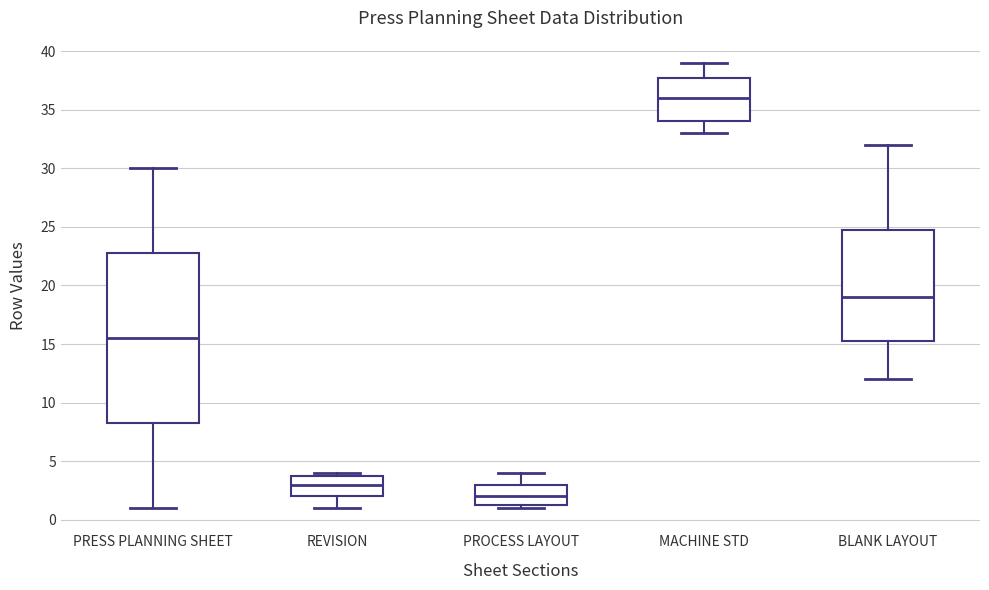

Which box is the tallest, from its lower edge to its upper edge?

PRESS PLANNING SHEET